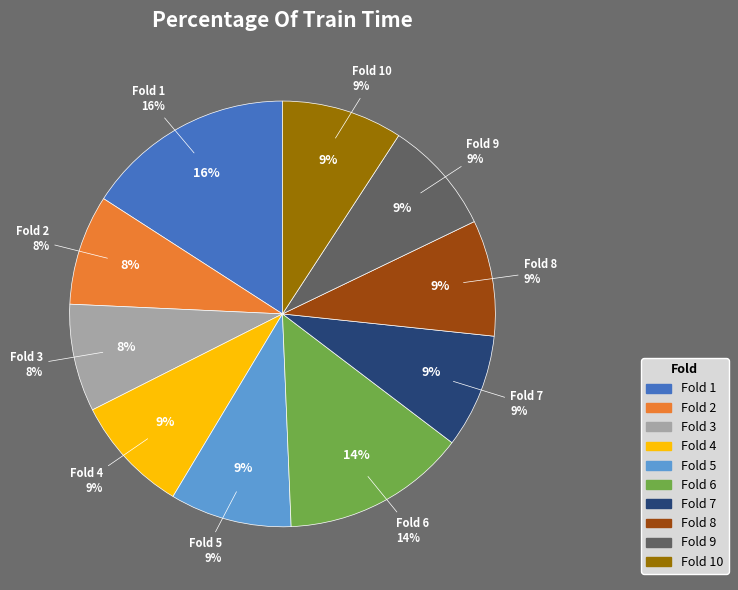

Is it true that Fold 7 is 9% of the pie?

True